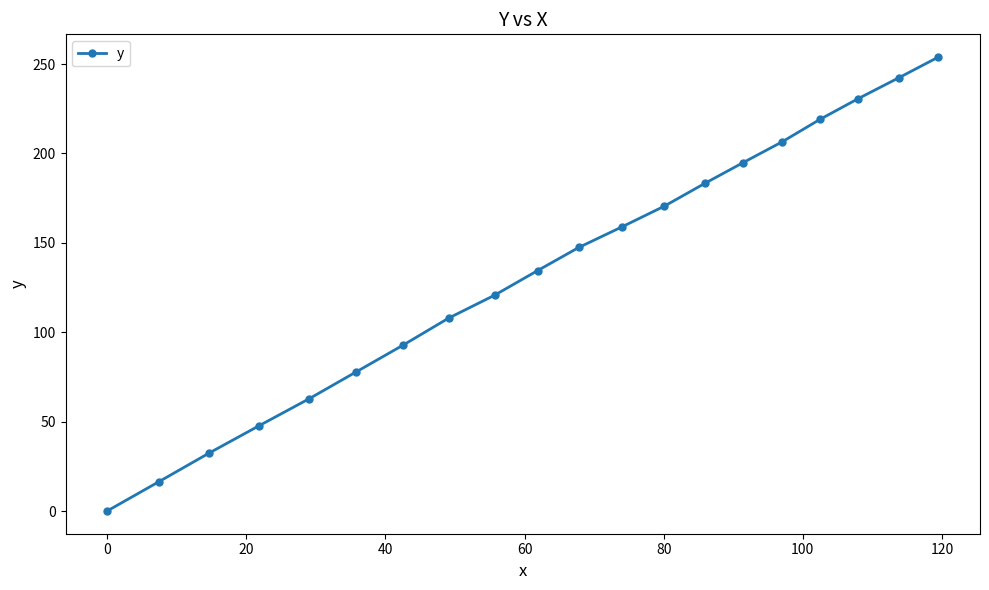

What is the greatest value displayed?

253.9